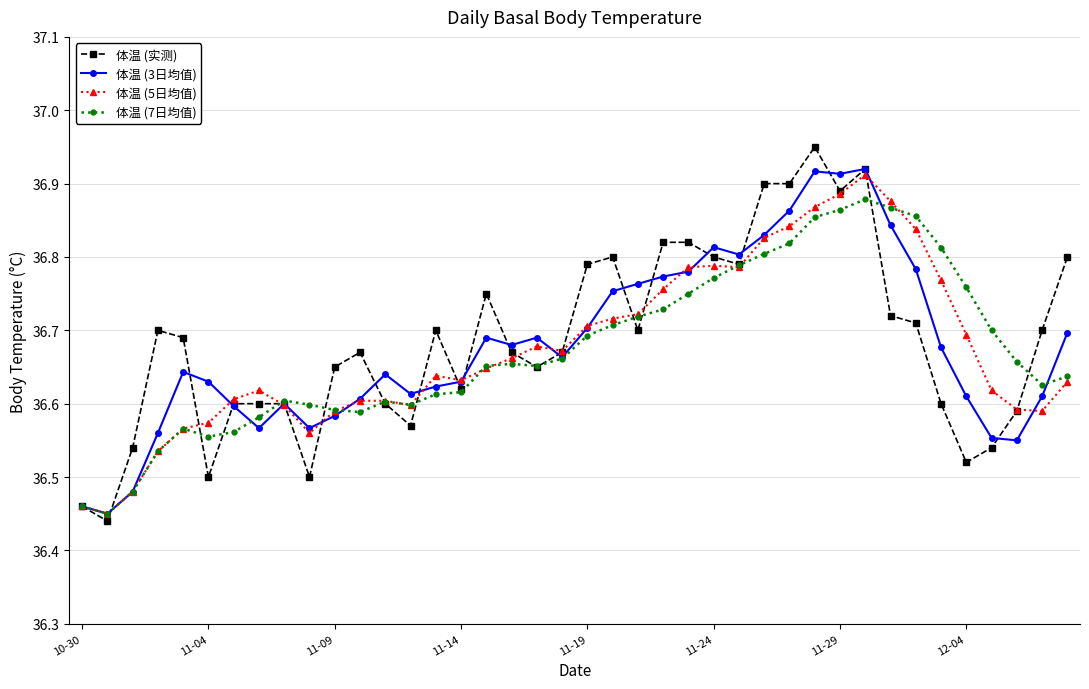

Which series has the largest range (max minus min)?

体温 (实测)